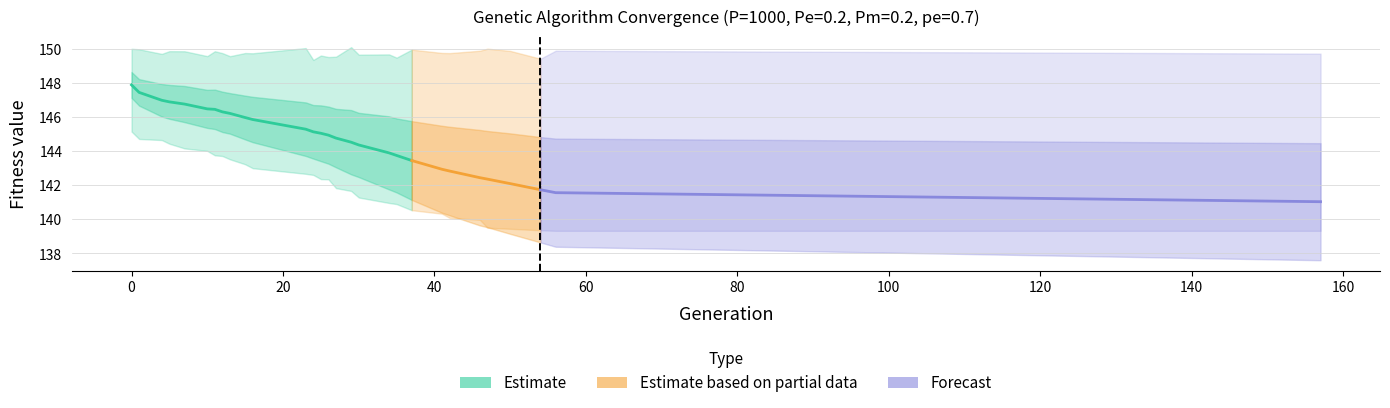

Where is the first local minimum for max?

4